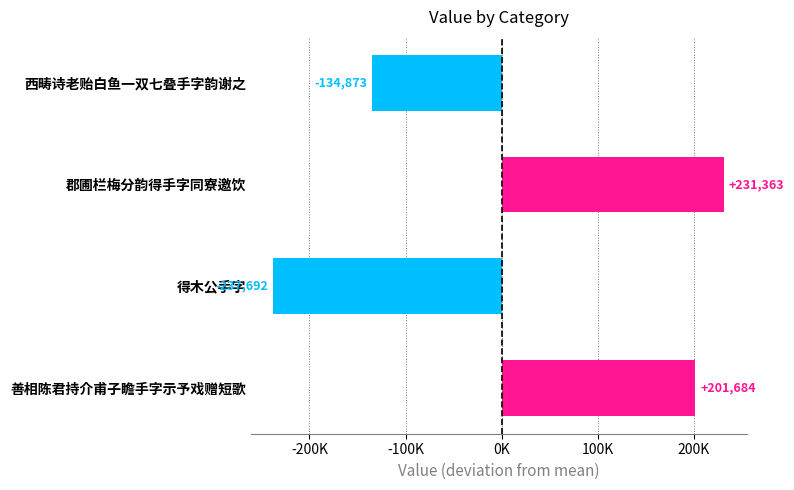

Does the chart contain any negative values?

Yes